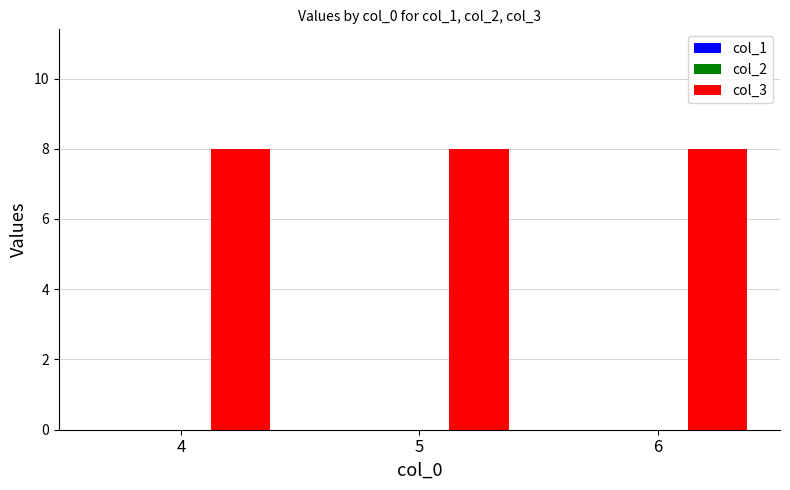

Where is col_3 nearest to the value 8?

4